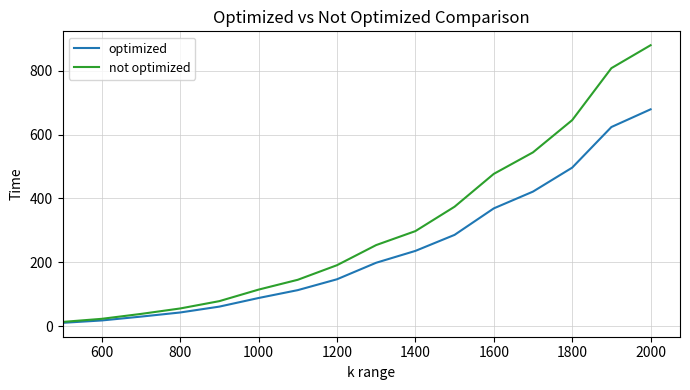

What is the maximum value for optimized?

678.9